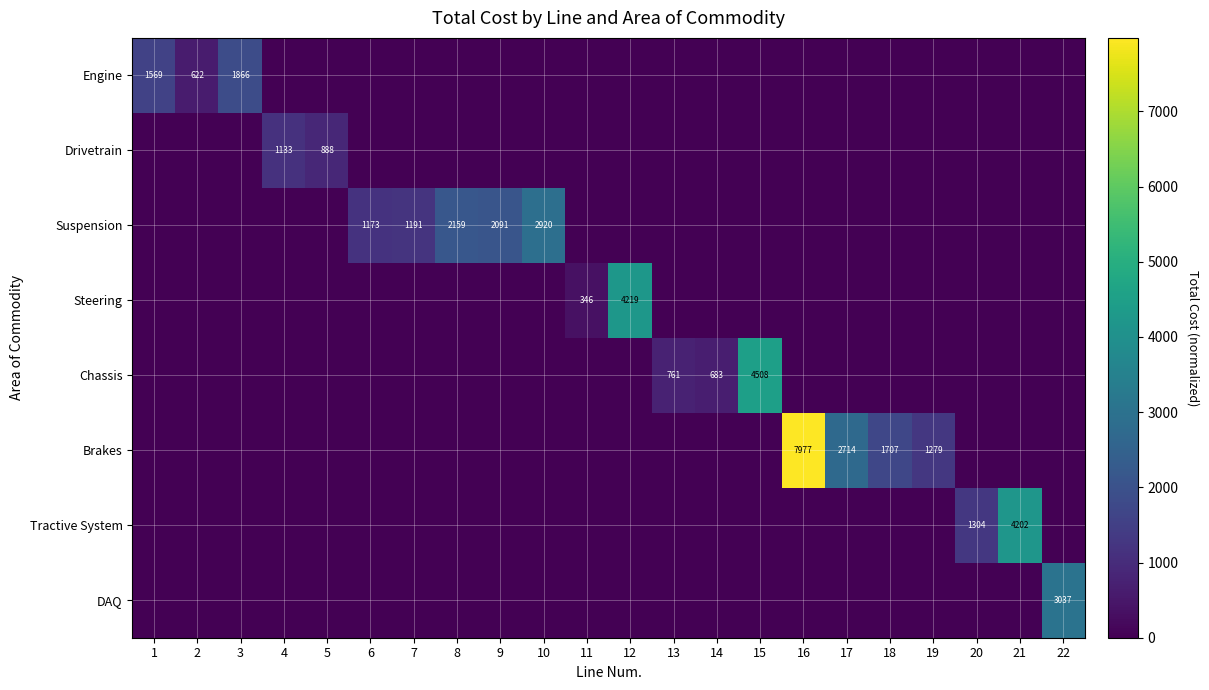

List the labels in order of Chassis value, smallest first.

1, 2, 3, 4, 5, 6, 7, 8, 9, 10, 11, 12, 16, 17, 18, 19, 20, 21, 22, 14, 13, 15